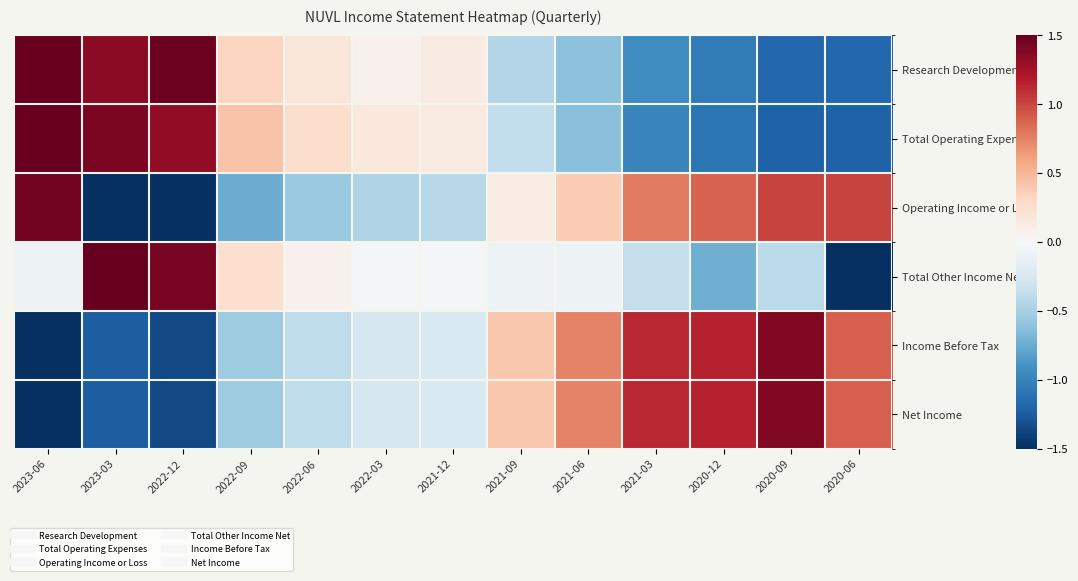

List the series in order of their peak value, highest first.

Total Other Income Net, Research Development, Total Operating Expenses, Operating Income or Loss, Income Before Tax, Net Income